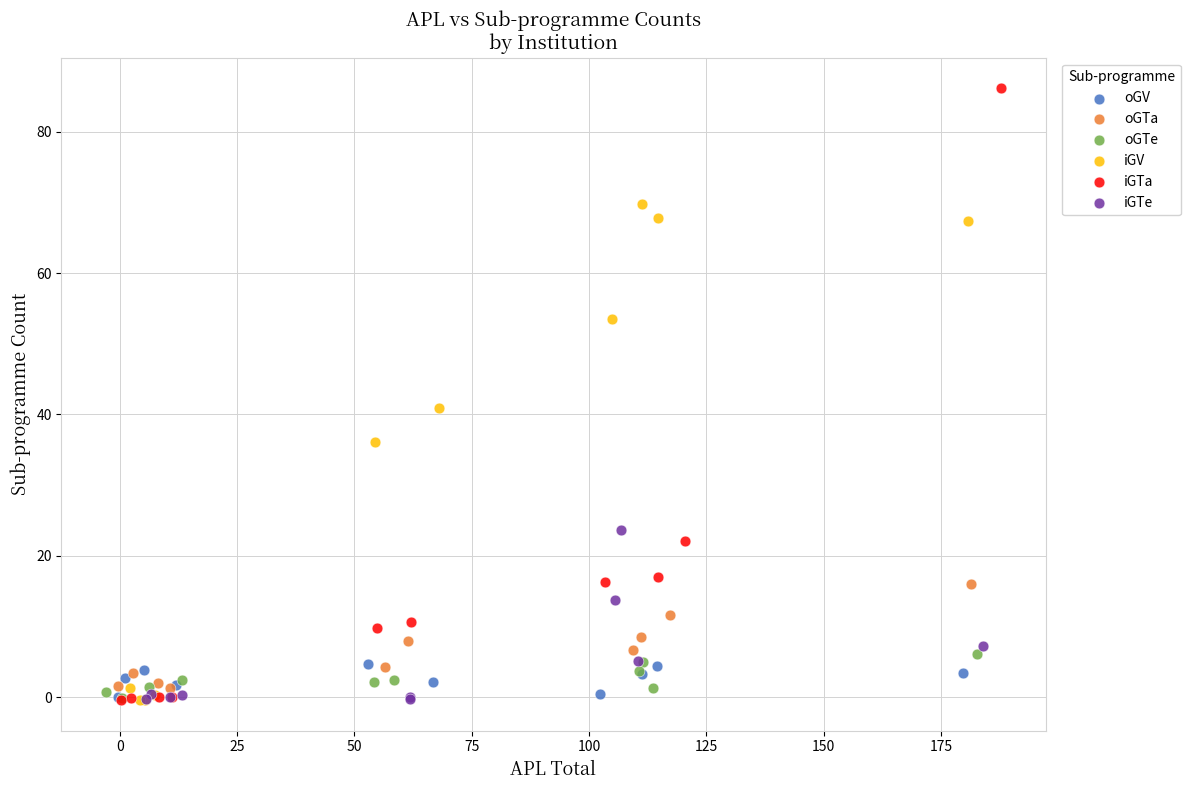

Which series has the widest spread of Y values?

iGTa